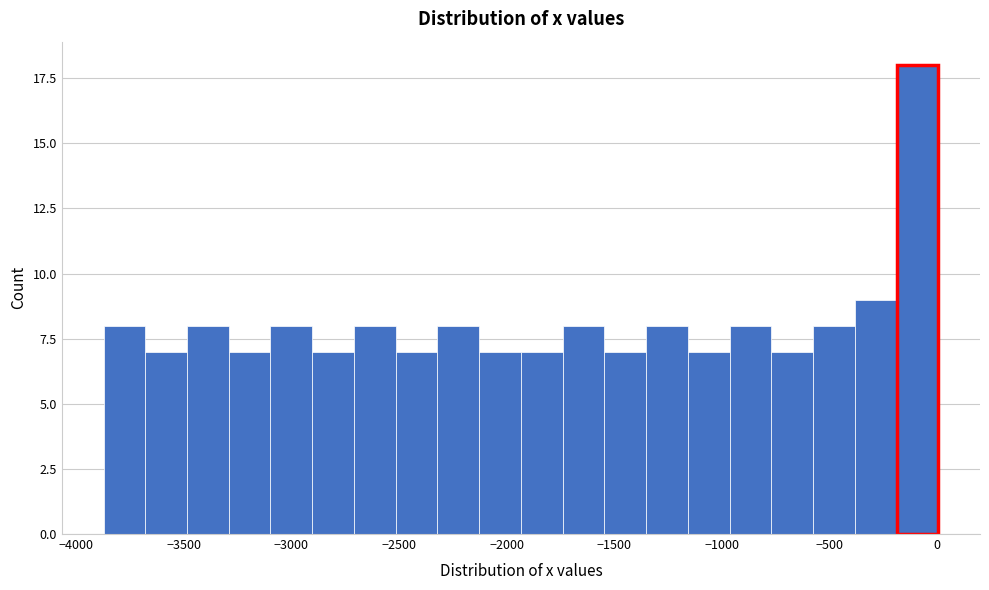

Read against the x-axis, roughly where is the centre of the tallest bar?

-100